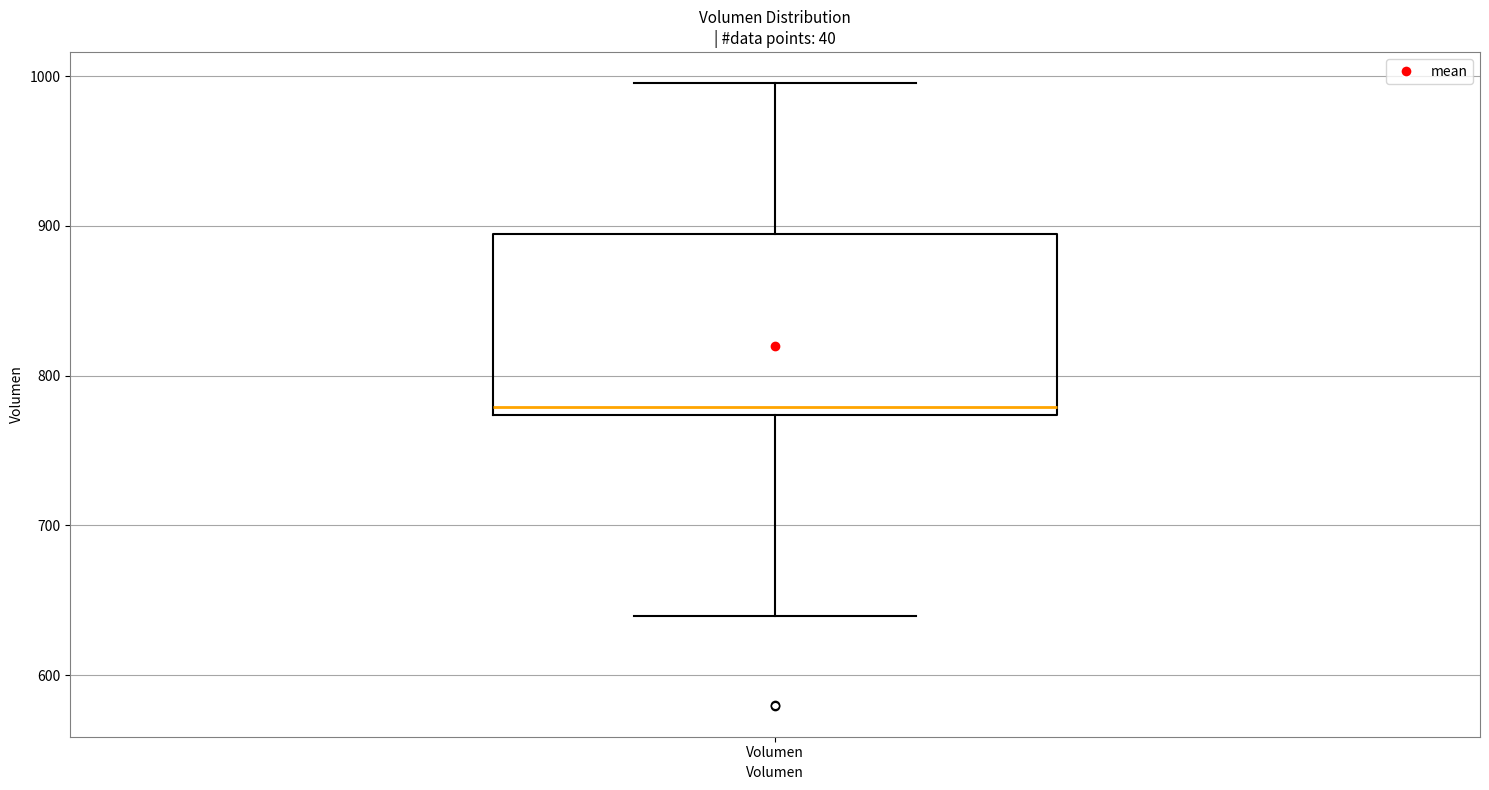

Where is the lower edge of the box for Volumen on the y-axis? The values are not printed on the chart, so give them approximately, as read against the axis.

770